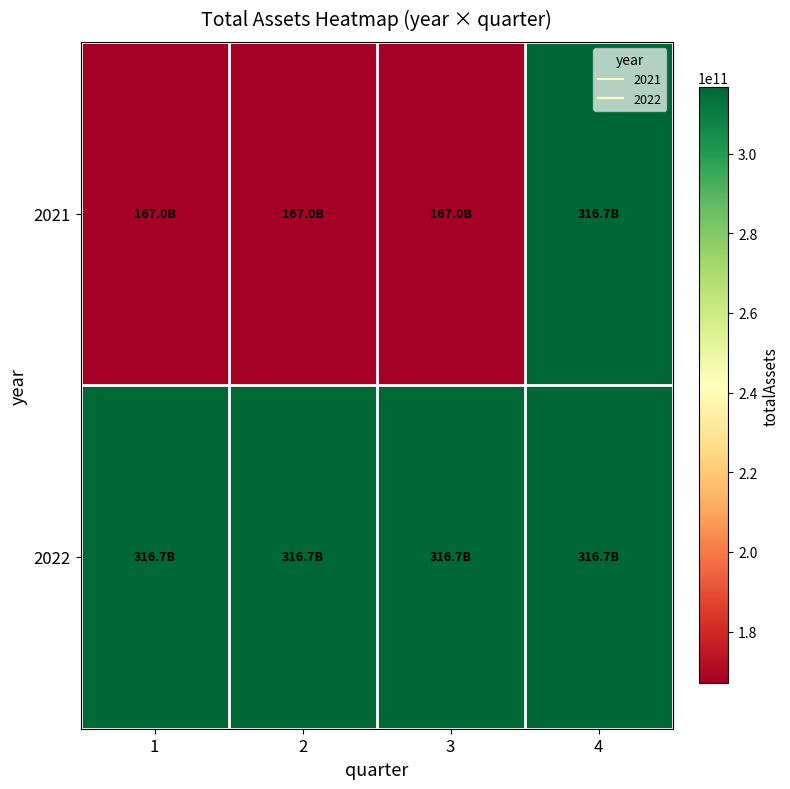

Count the number of data series in this chart.

2